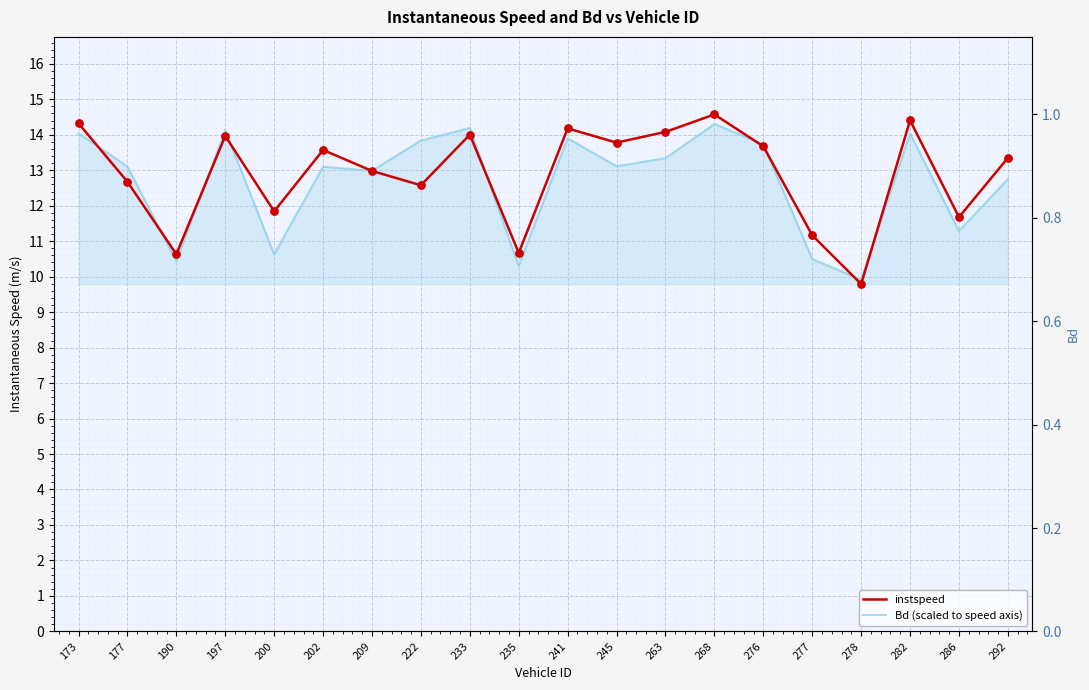

Which series contains the lowest Y value?

Bd